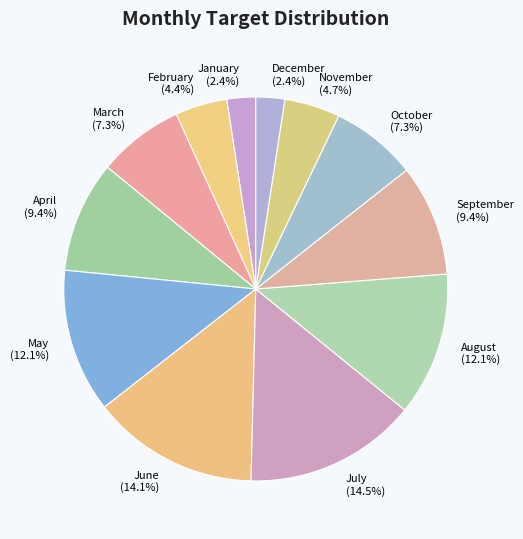

Is there a majority slice in this chart?

No